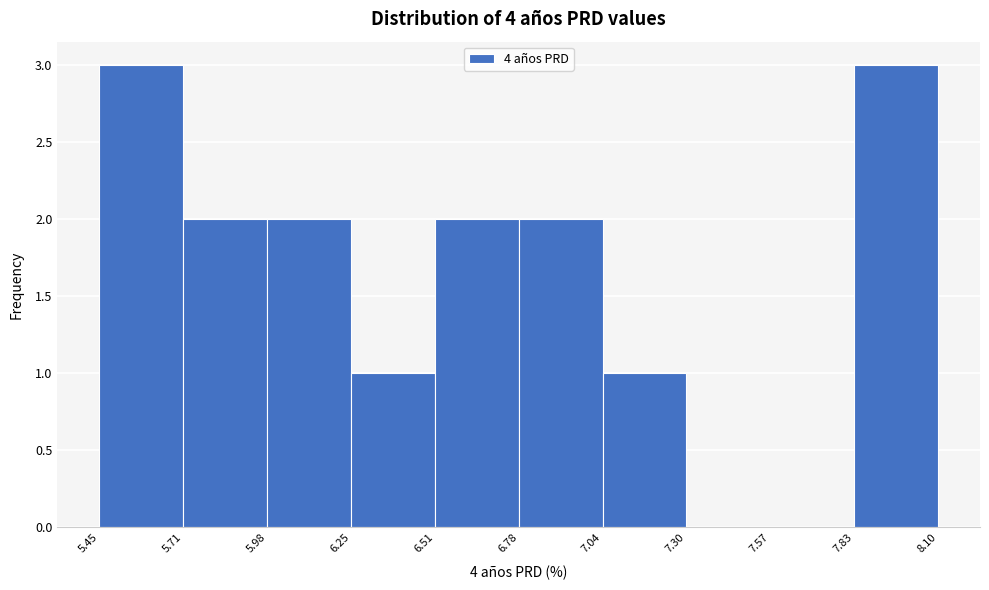

How tall is the bar that spans 5.98 to 6.25 on the x-axis? The values are not printed on the chart, so give them approximately, as read against the axis.

2